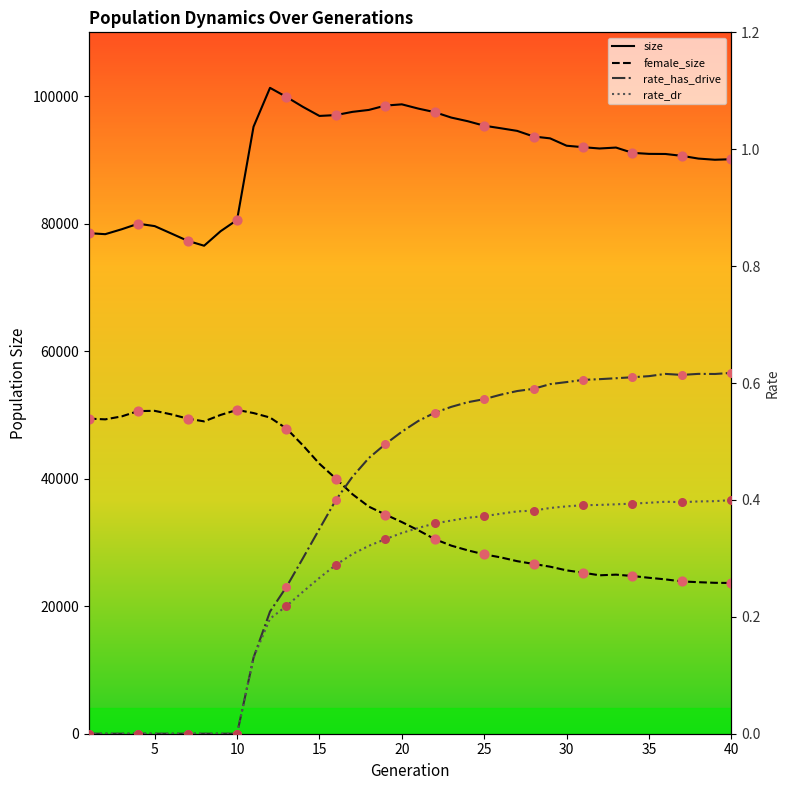

What are all the series names shown in the legend?

size, female_size, rate_has_drive, rate_dr